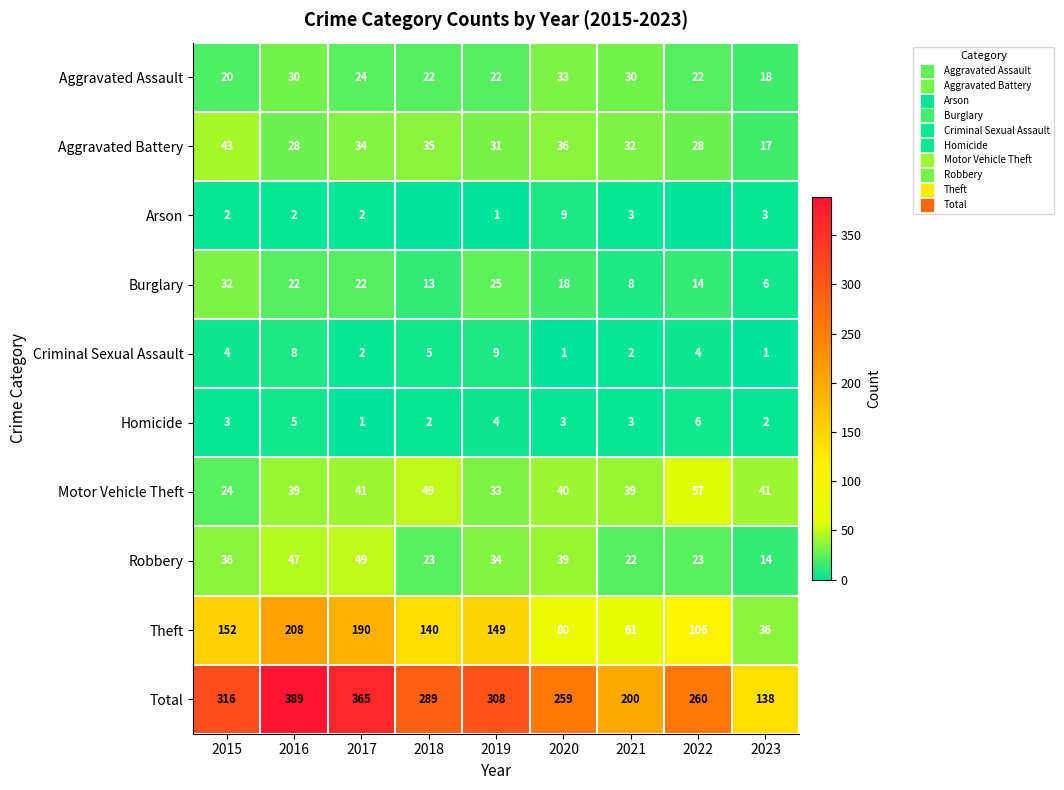

Which series has the largest total across all categories?

Total